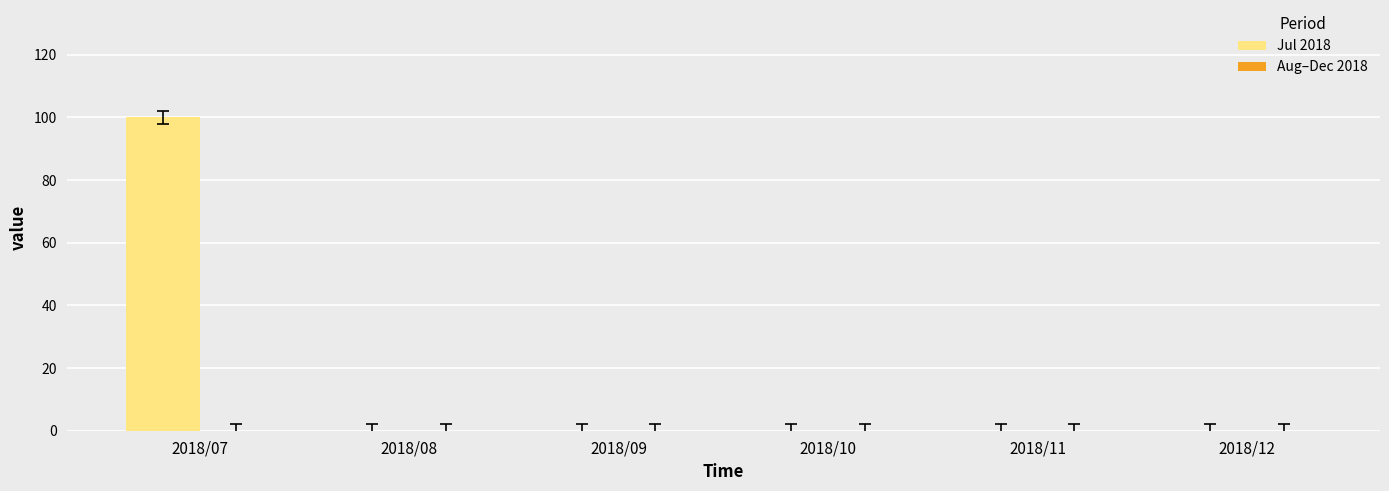

What is the change in value from 2018/07 to 2018/08?

-100